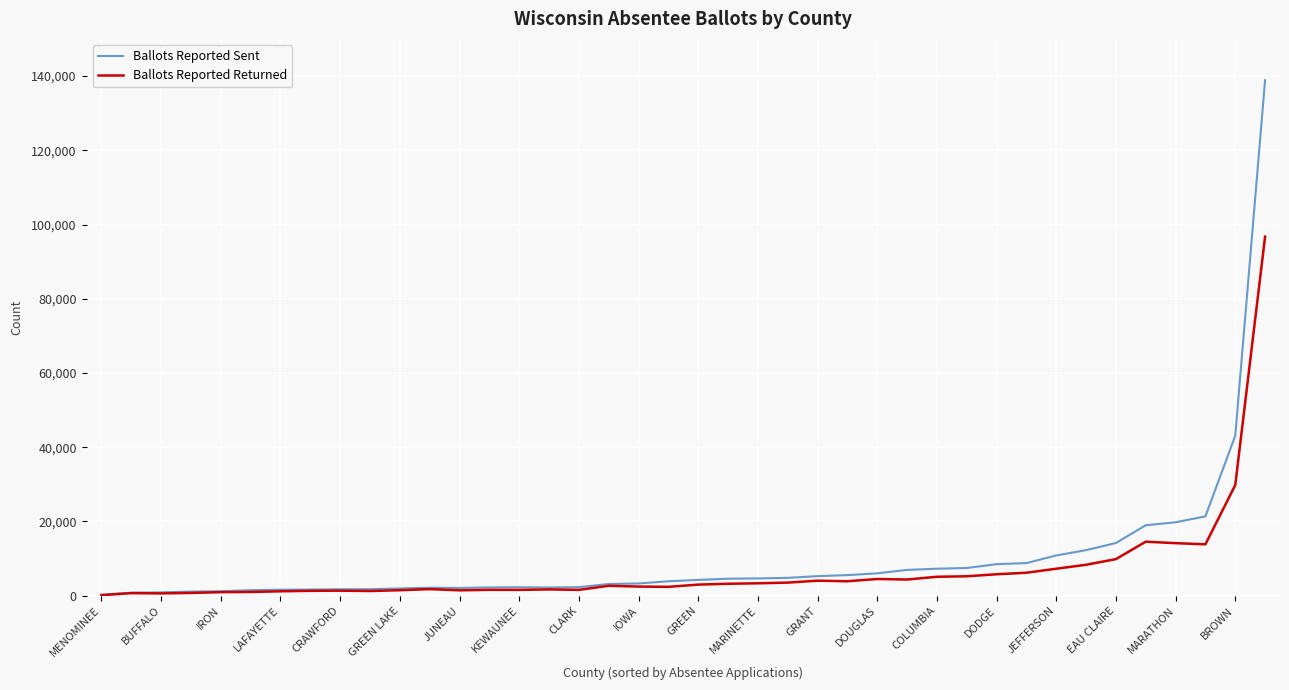

What is the sum of all Ballots Reported Returned values?

274892